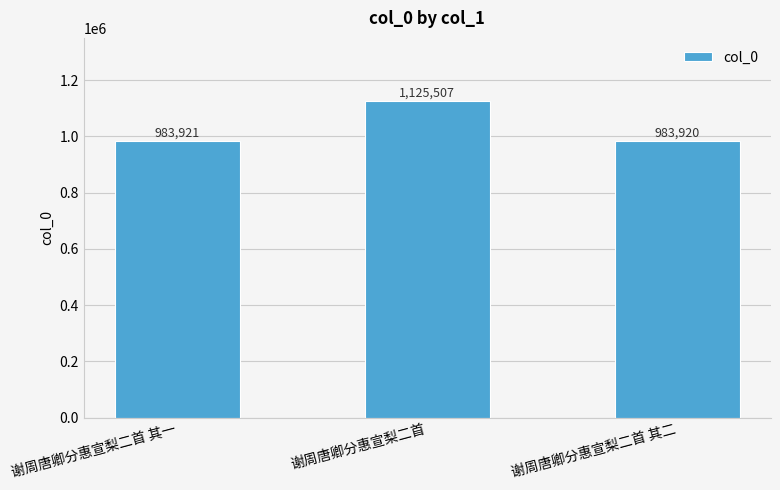

Where is the data nearest to the value 1054713?

谢周唐卿分惠宣梨二首 其一